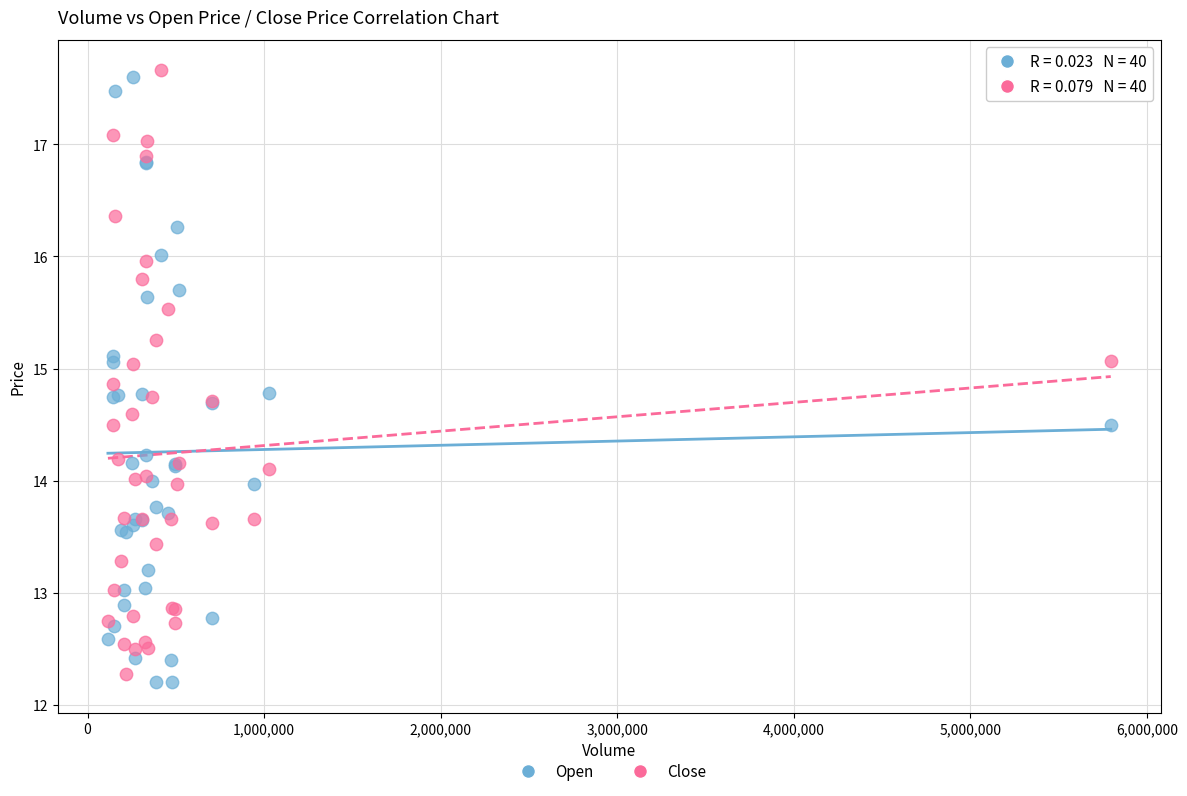

What is the X range (max minus min) for the scatter plot?

5680900.0